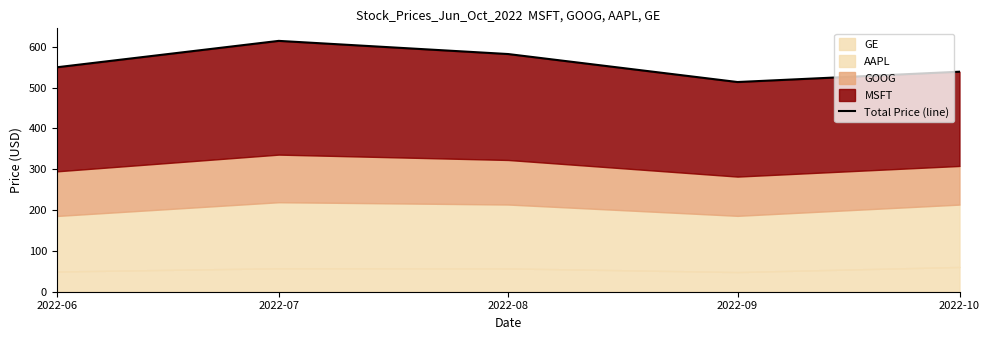

How many values are below 549?

2